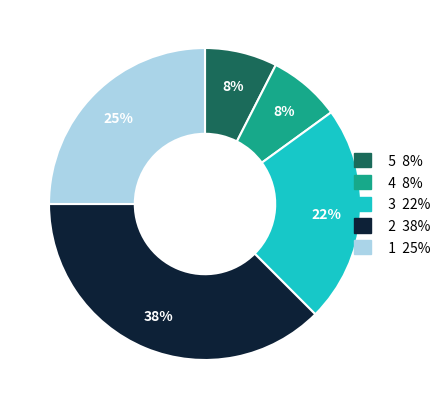

Does any single category account for the majority?

No